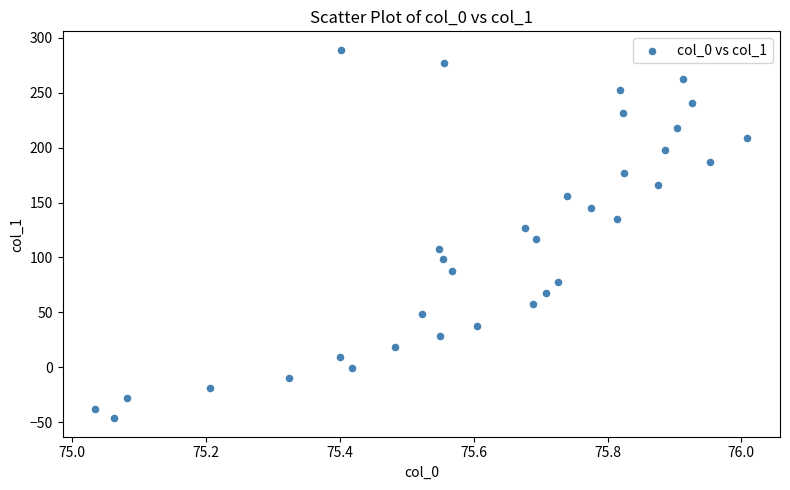

What is the range of X values (max minus min)?

1.0